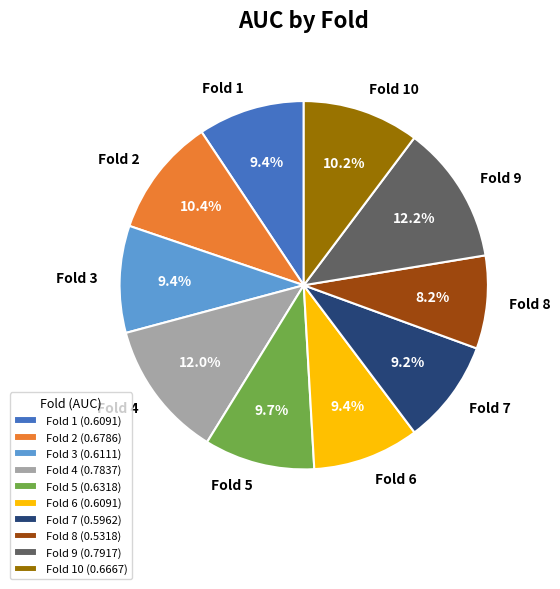

Combined, do Fold 10 and Fold 9 account for over 50%?

No